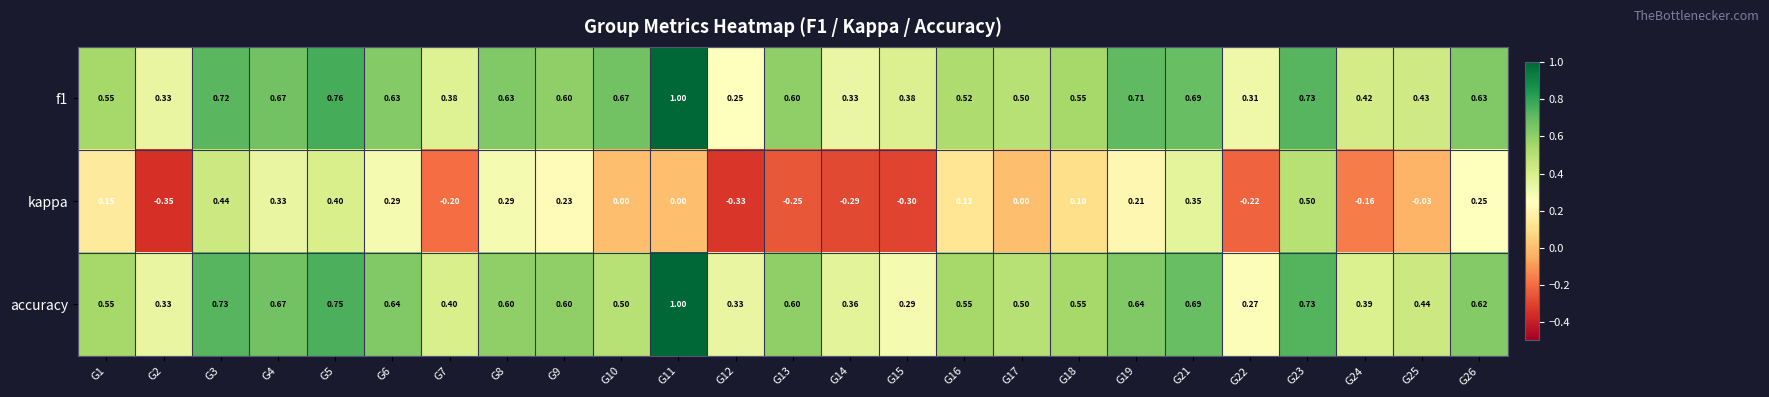

Which series has the widest spread of values?

kappa